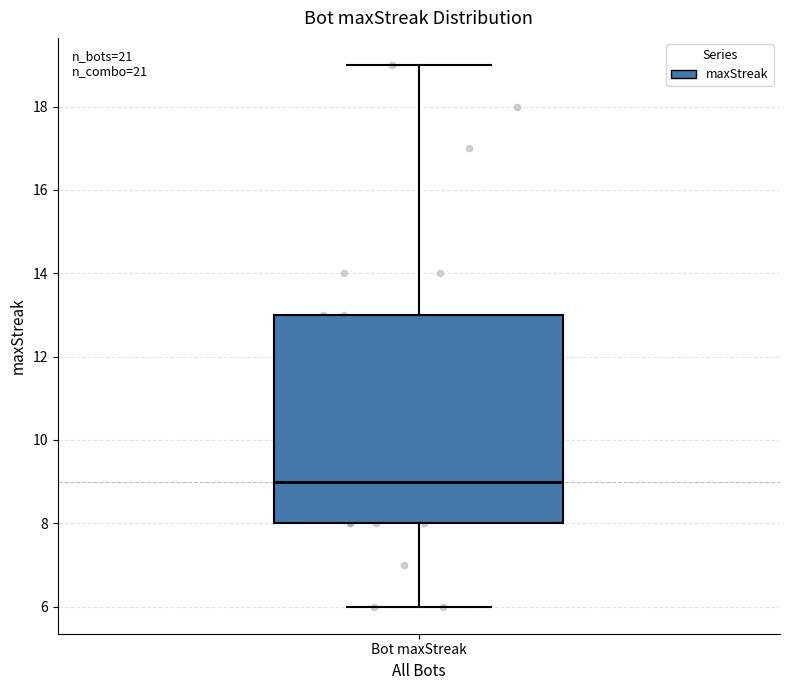

Where is the lower edge of the box for Bot maxStreak on the y-axis? The values are not printed on the chart, so give them approximately, as read against the axis.

8